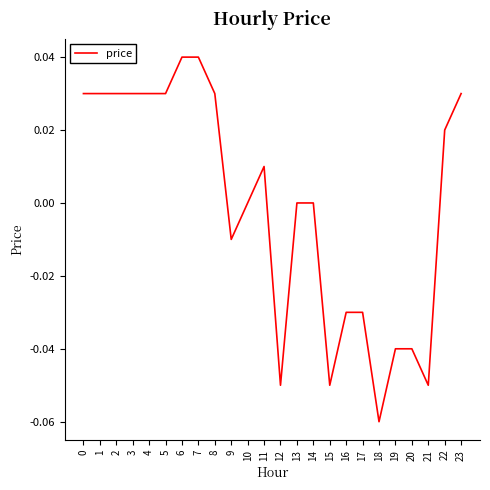

What is the difference between the second highest and second lowest values?

0.1